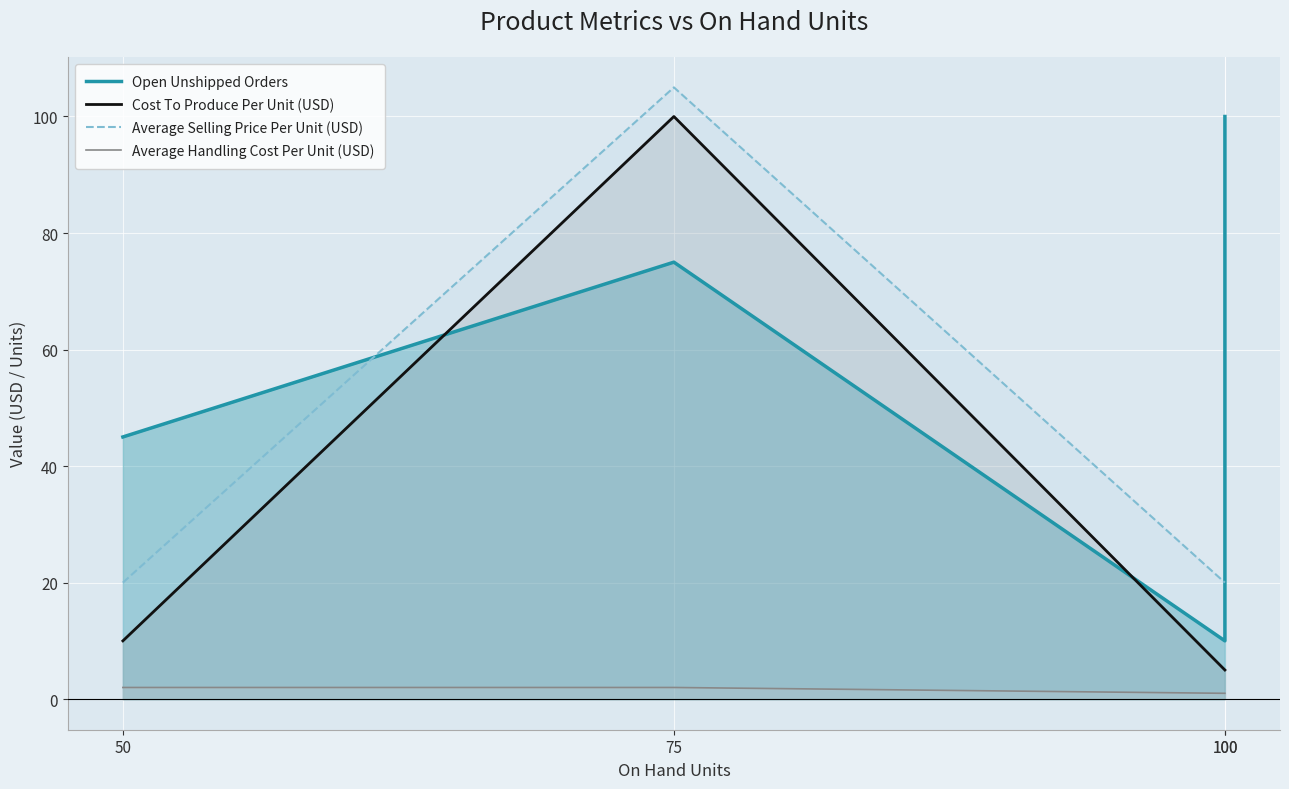

What is the difference between the highest and lowest values at 75?

103